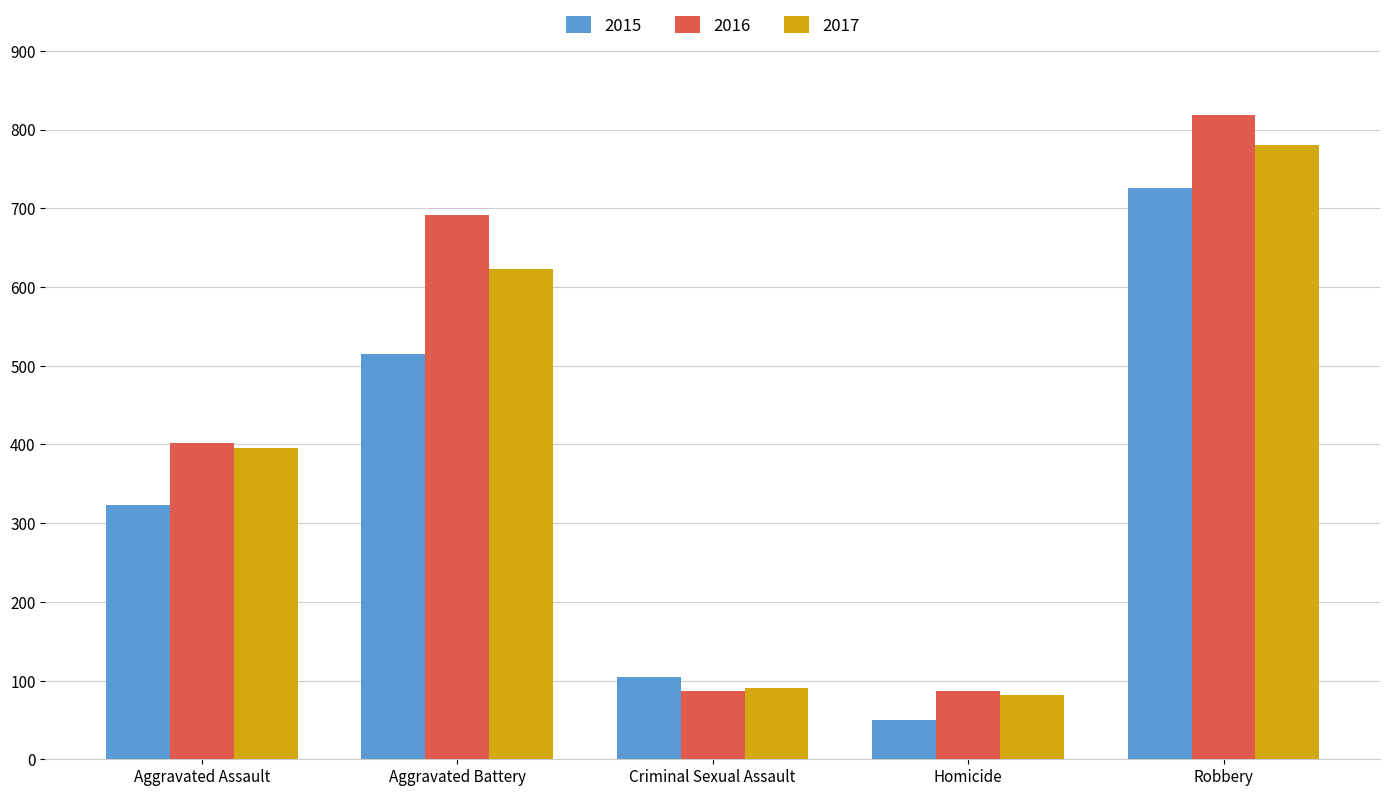

How many categories are shown in the chart?

5